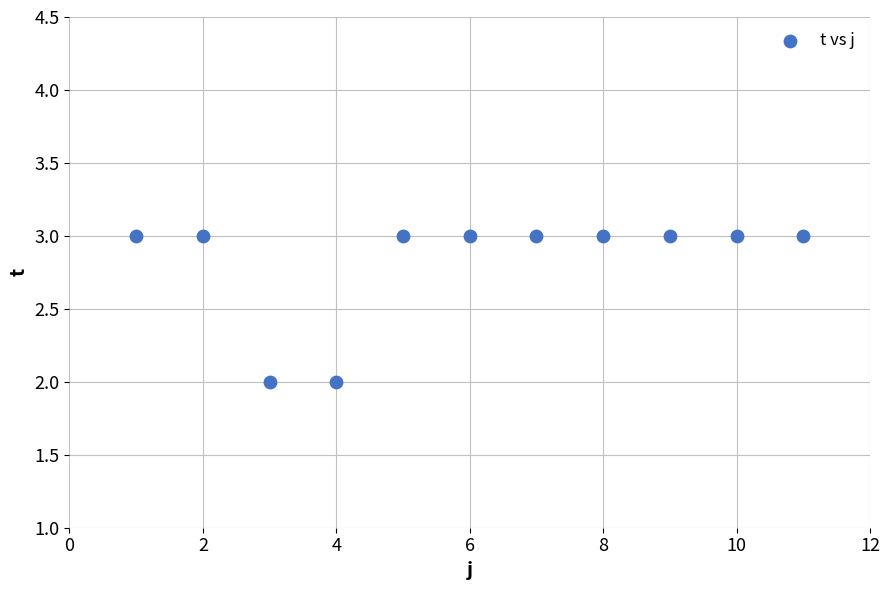

What is the average X value?

6